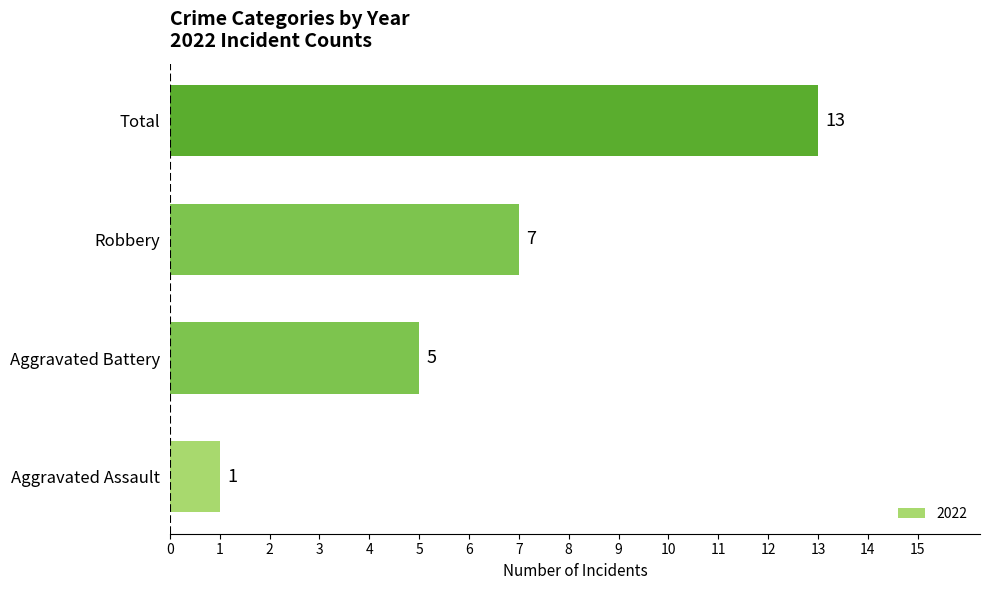

Does the chart contain any negative values?

No